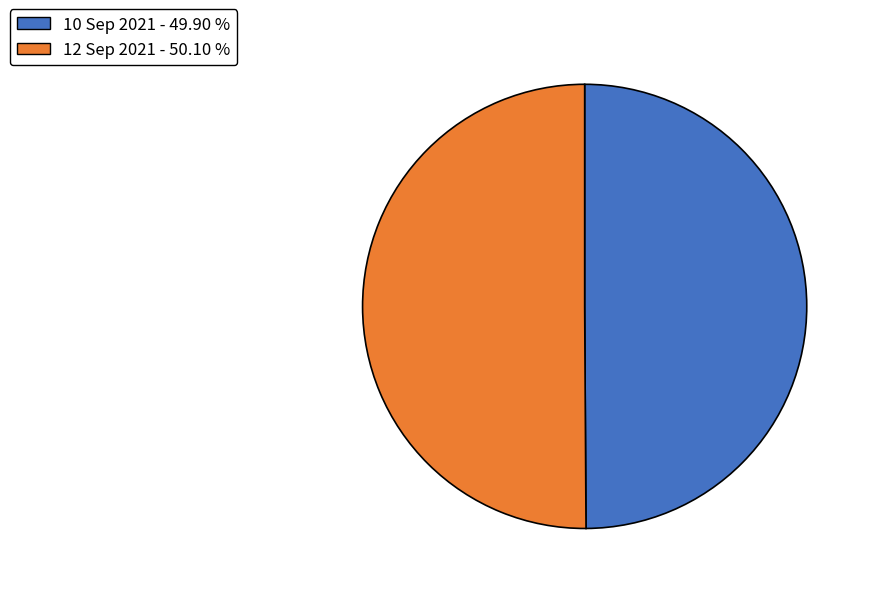

Count the number of slices in the pie.

2